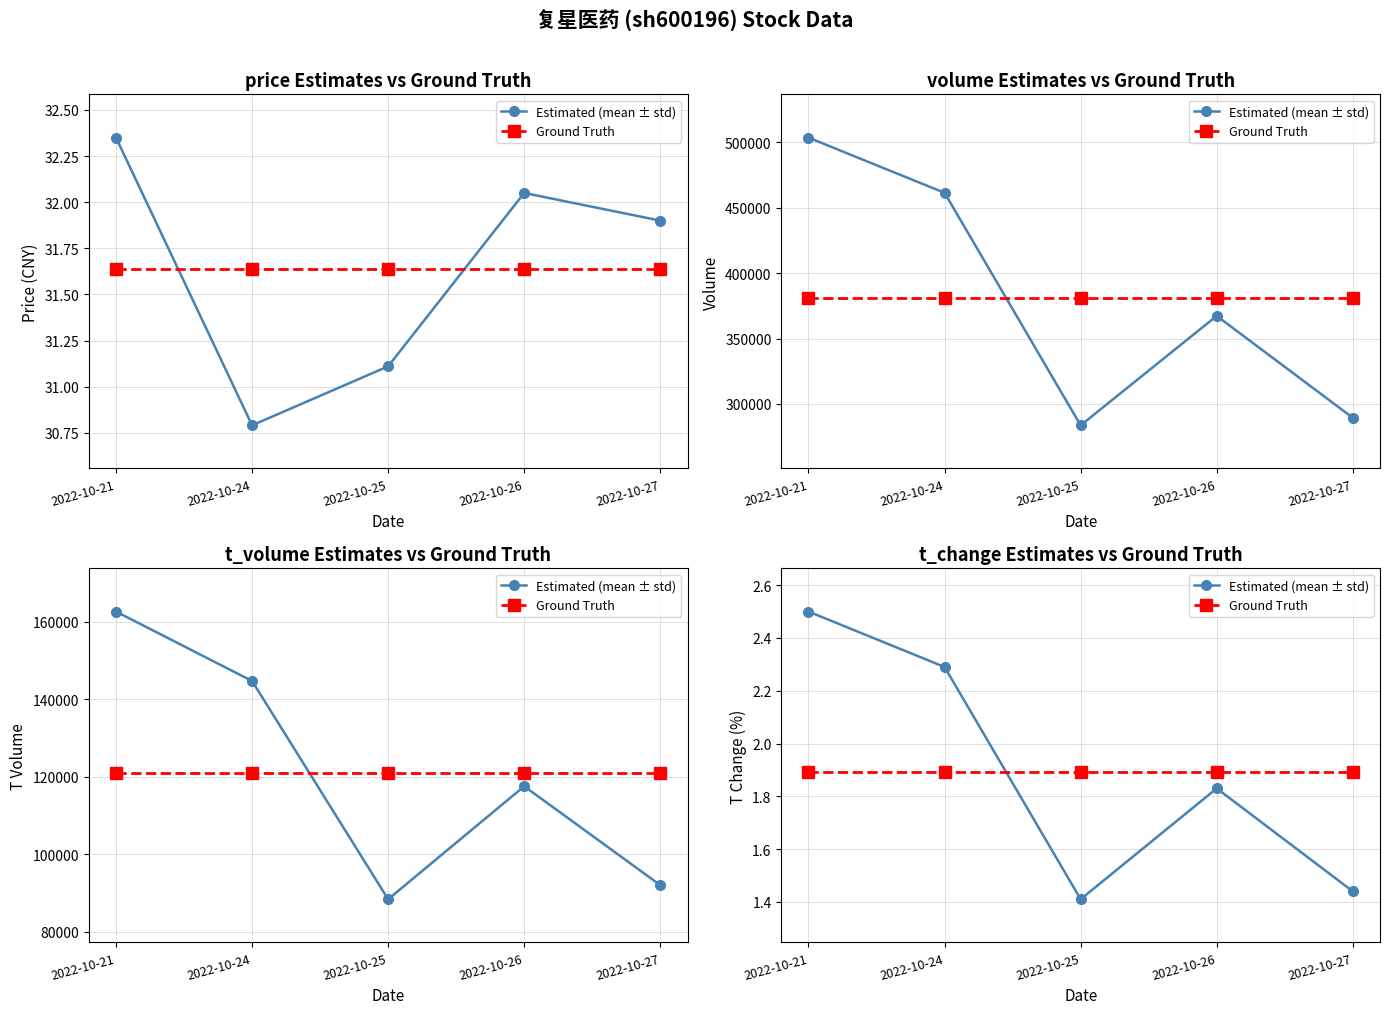

Where is the first local minimum for Estimated (mean ± std)?

2022-10-25